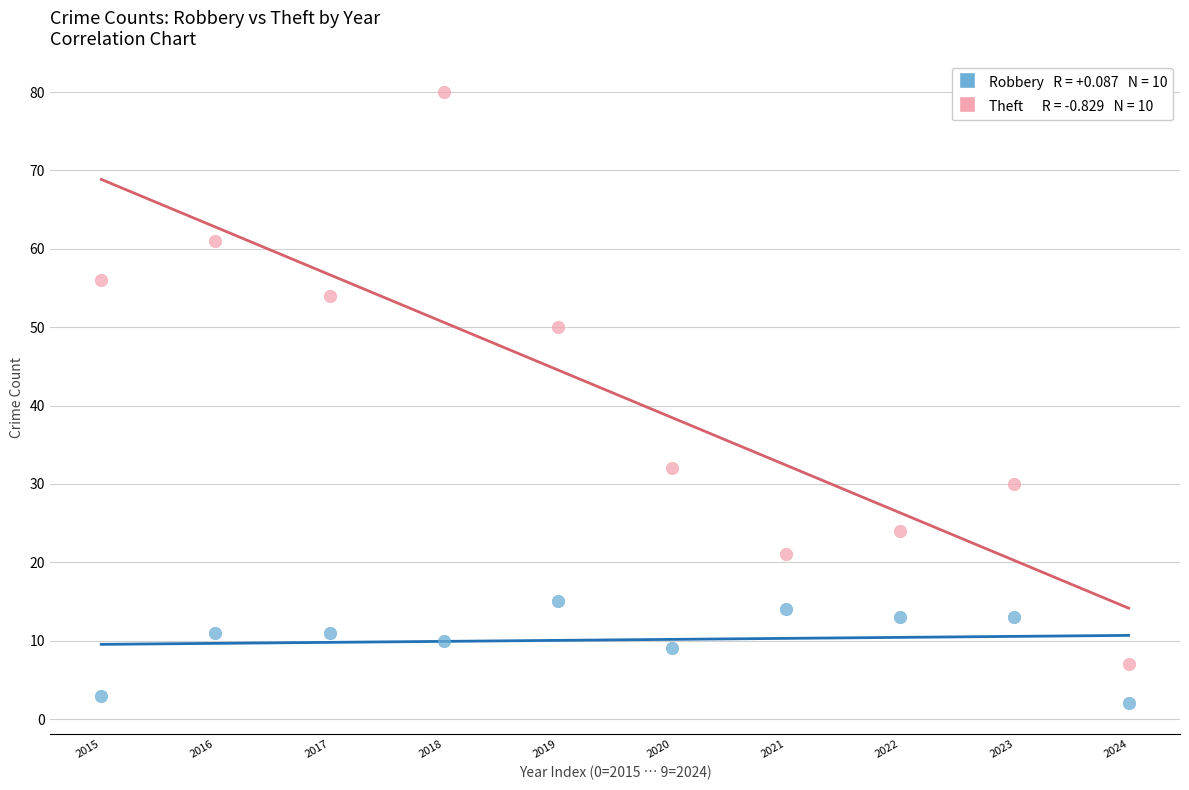

Across all data points, what is the range of Y values (max minus min)?

78